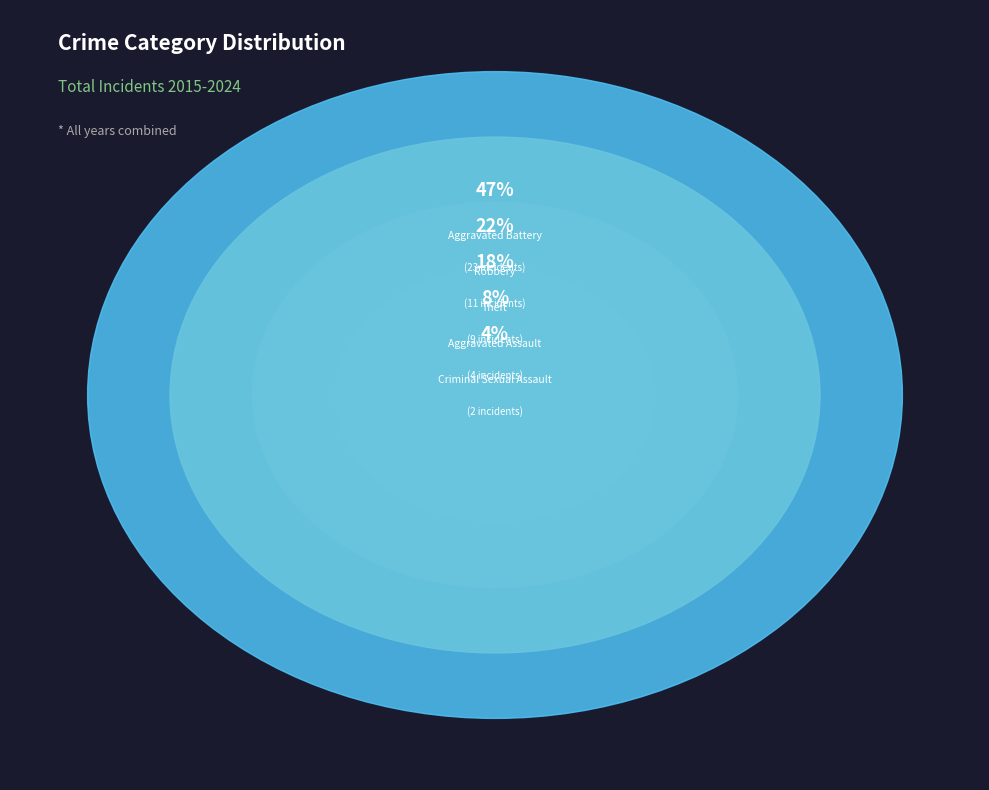

What is the smallest slice in the pie chart?

Criminal Sexual Assault